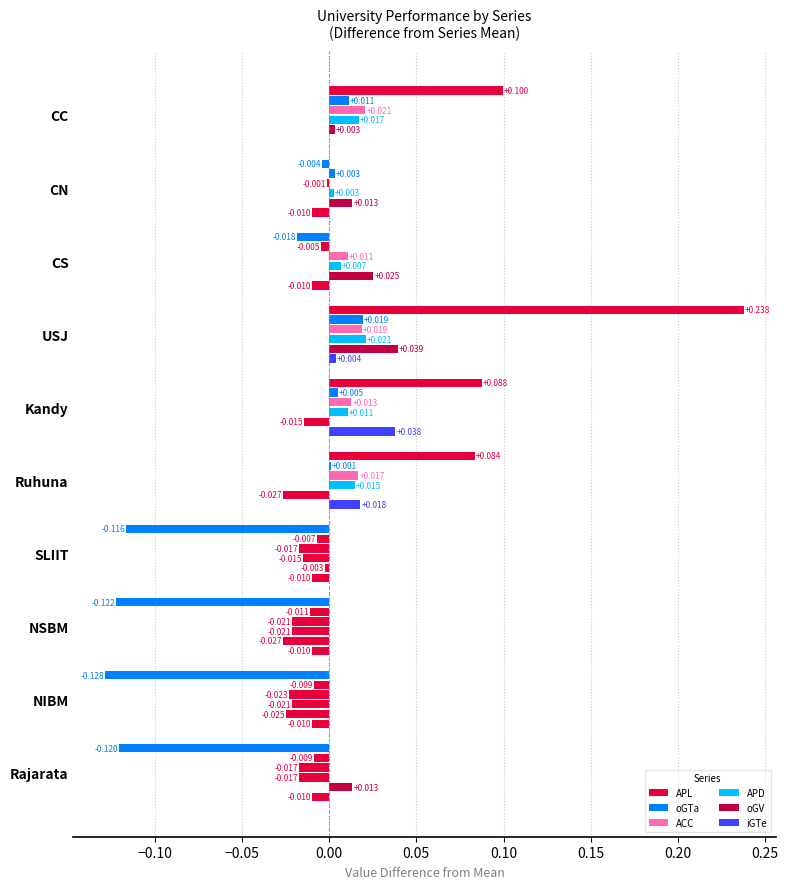

Reading left to right, transcribe all the data shown in this chart.

APL: 0.1	-0.0	-0.0	0.2	0.1	0.1	-0.1	-0.1	-0.1	-0.1
oGTa: 0.0	0.0	-0.0	0.0	0.0	0.0	-0.0	-0.0	-0.0	-0.0
ACC: 0.0	-0.0	0.0	0.0	0.0	0.0	-0.0	-0.0	-0.0	-0.0
APD: 0.0	0.0	0.0	0.0	0.0	0.0	-0.0	-0.0	-0.0	-0.0
oGV: 0.0	0.0	0.0	0.0	-0.0	-0.0	-0.0	-0.0	-0.0	0.0
iGTe: 0.0	-0.0	-0.0	0.0	0.0	0.0	-0.0	-0.0	-0.0	-0.0